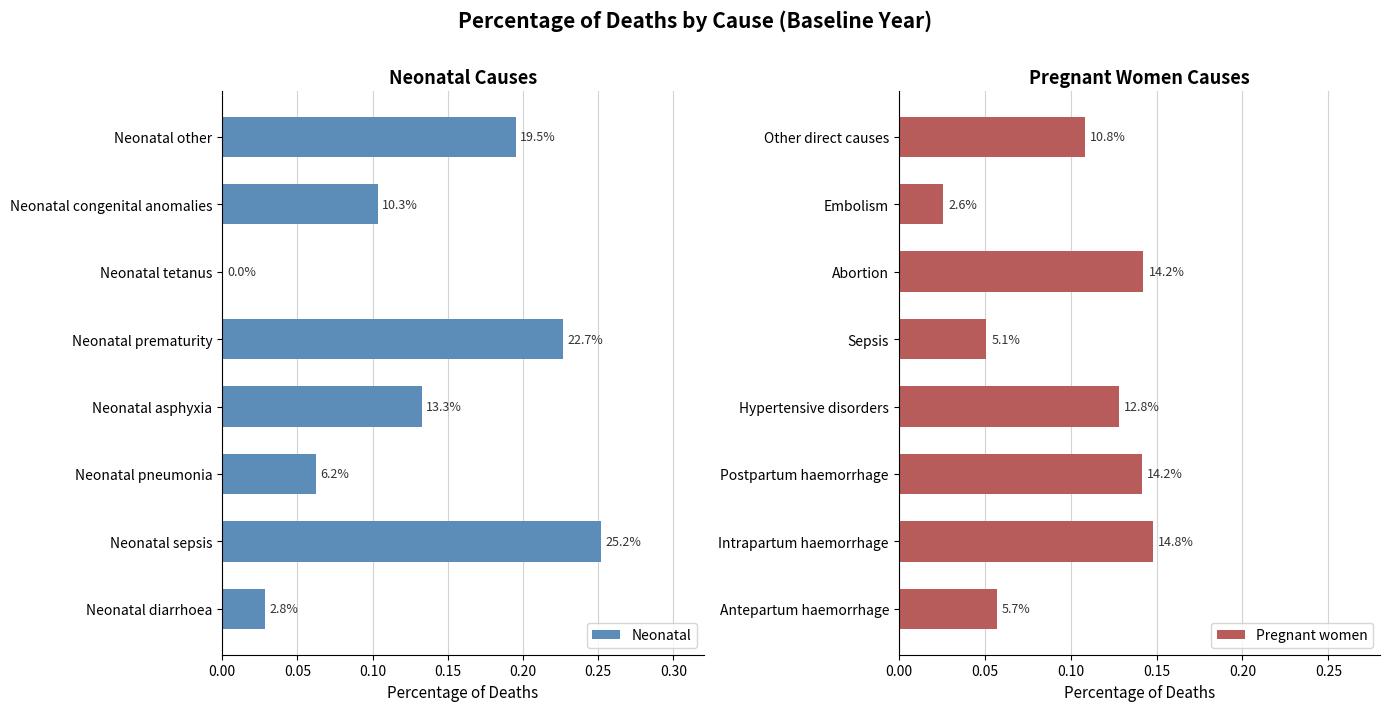

At how many categories does at least one series exceed 0?

8